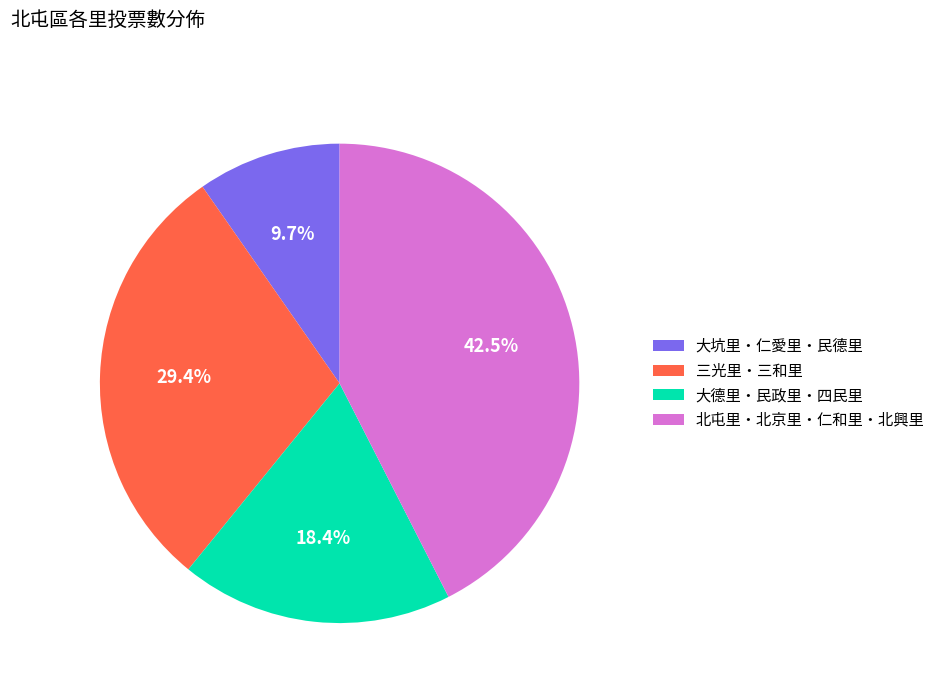

Approximately how many times larger is the value at 三光里・三和里 compared to 北屯里・北京里・仁和里・北興里?

0.7